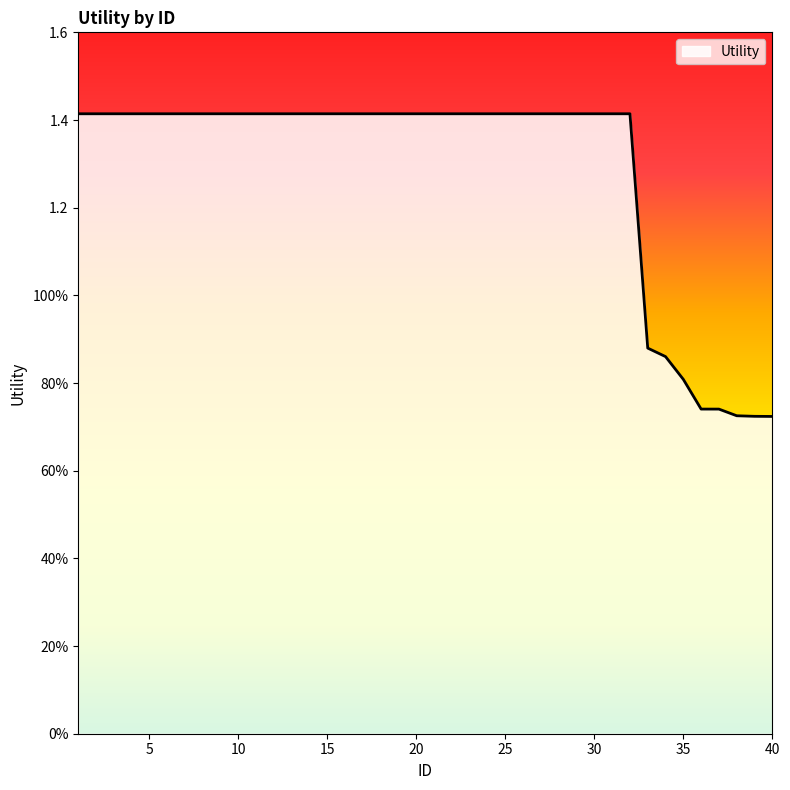

Is this an area chart (filled region under the line)?

Yes